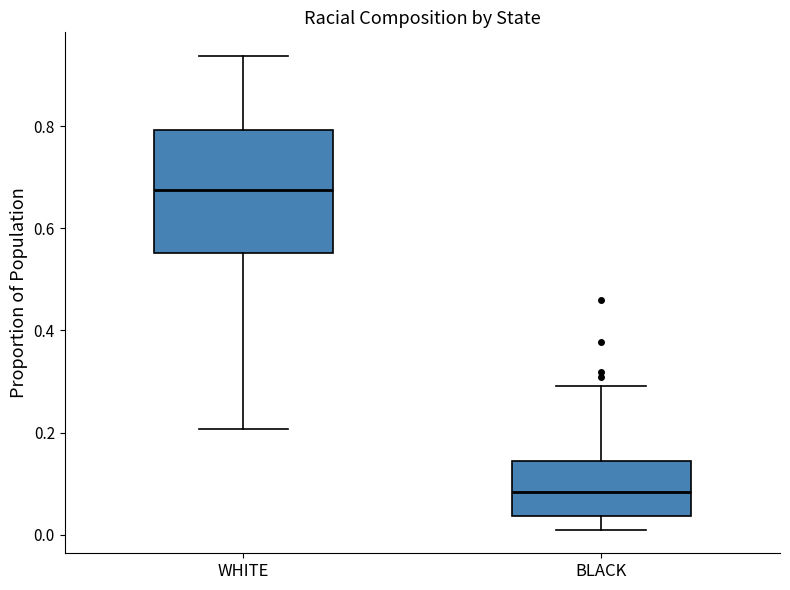

Reading left to right, transcribe this box plot: for each box, give where its median line is, the range the box spans, and where its two whiskers end, as read against the y-axis. The values are not printed on the chart, so give them approximately, as read against the axis.

WHITE: median 0.68, box 0.56 to 0.80, whiskers 0.20 to 0.94
BLACK: median 0.08, box 0.04 to 0.14, whiskers 0.02 to 0.30